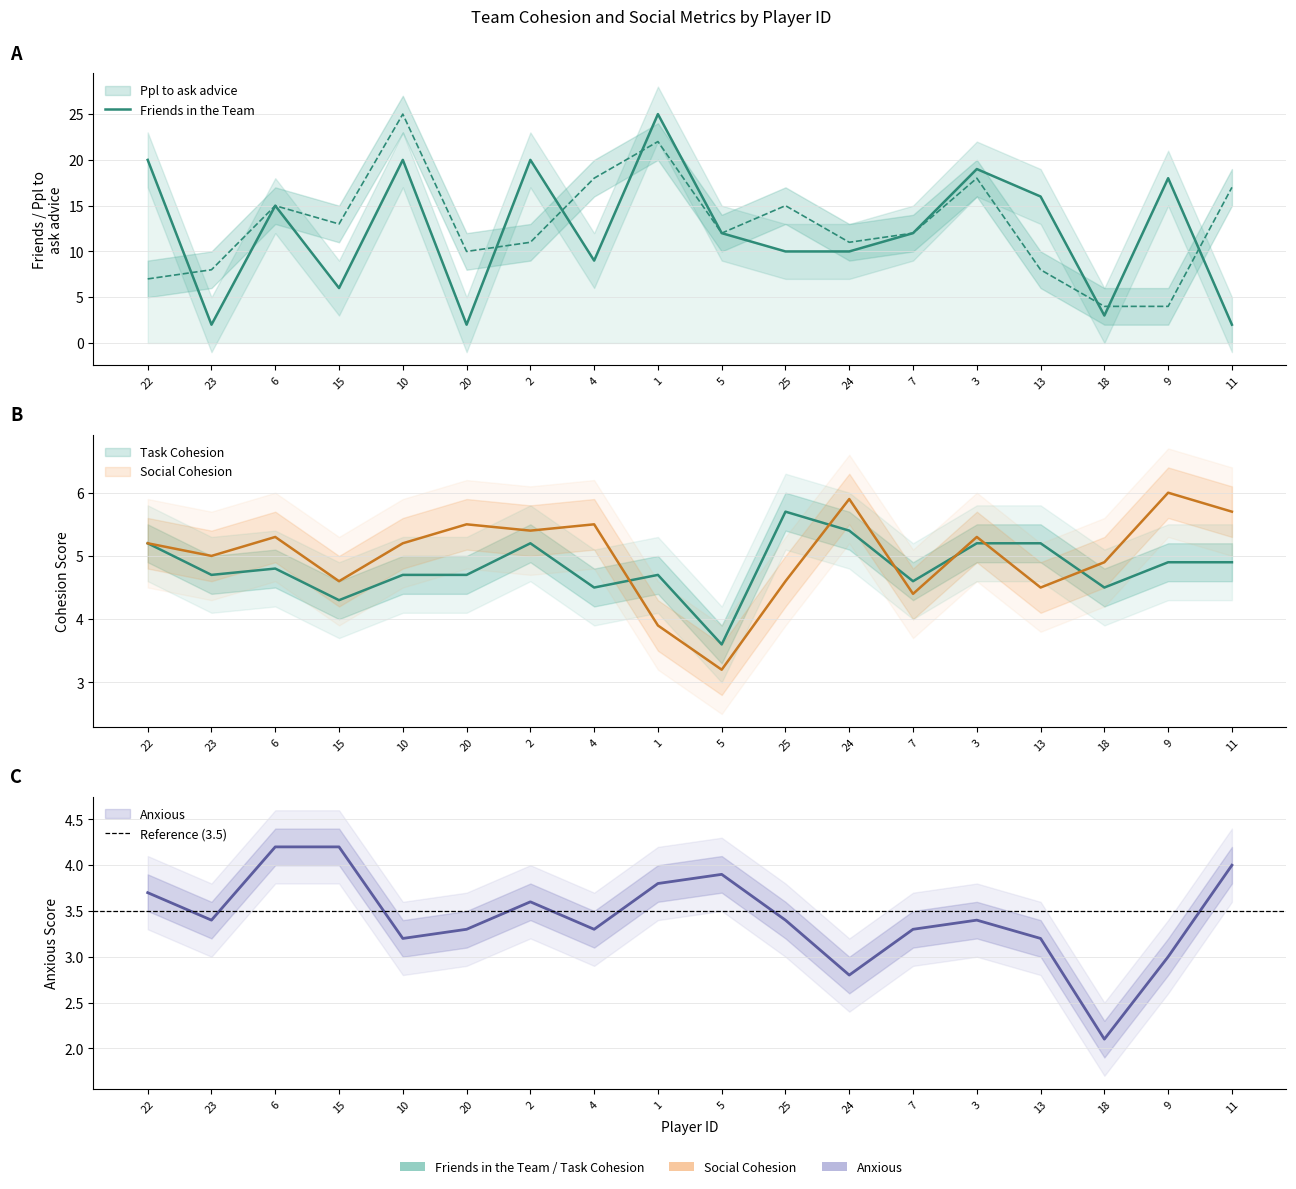

Which series has the largest total across all categories?

Ppl to ask advice